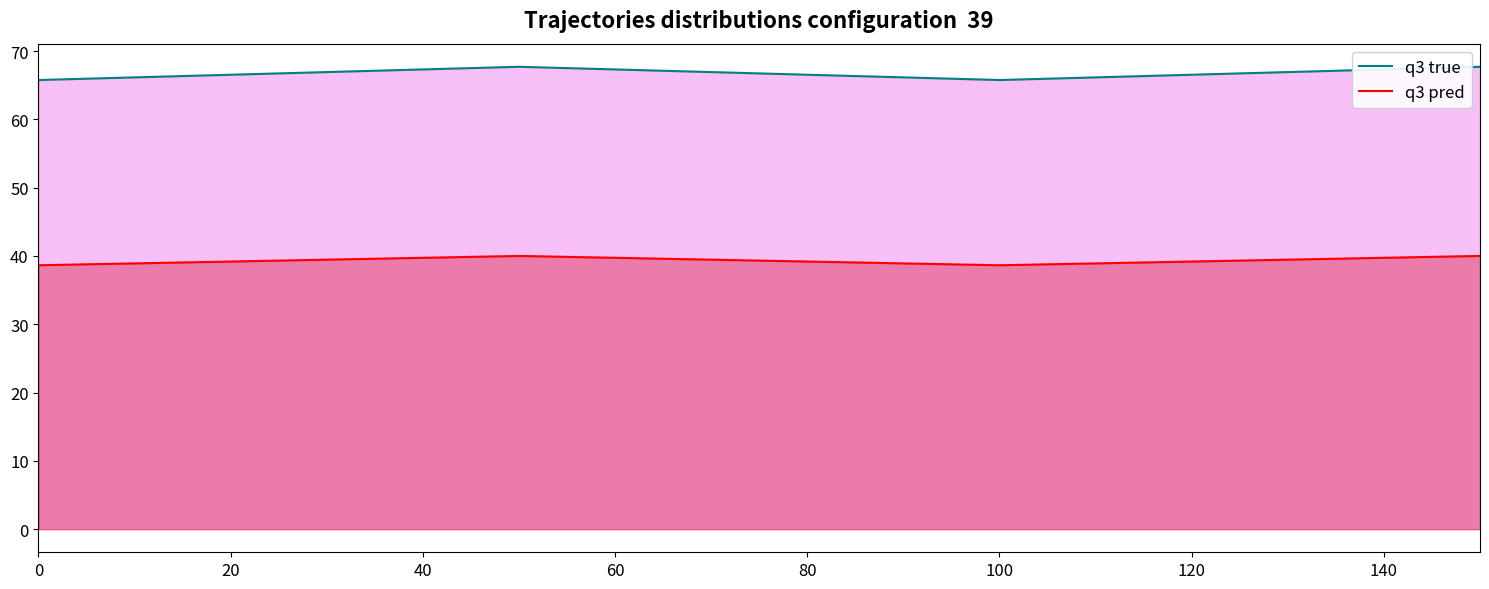

How many q3 pred values are between 38 and 40?

4